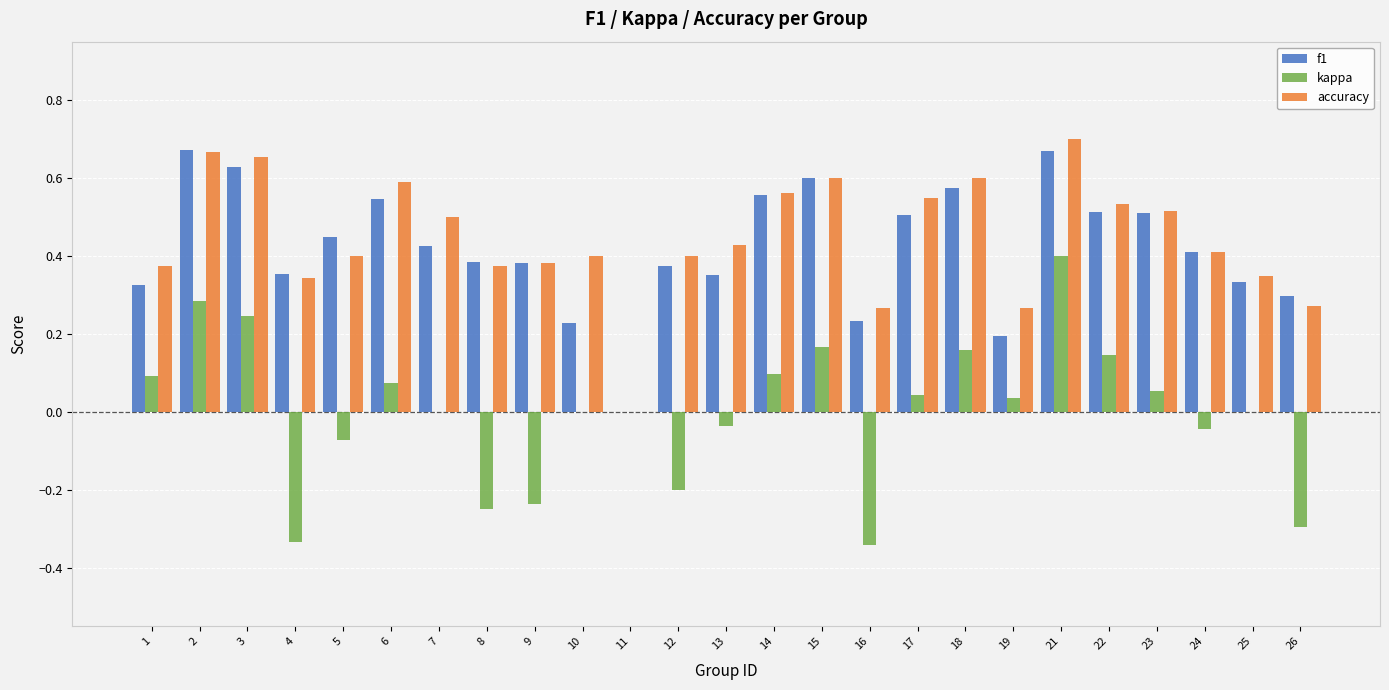

At which category is the sum across all series the highest?

21